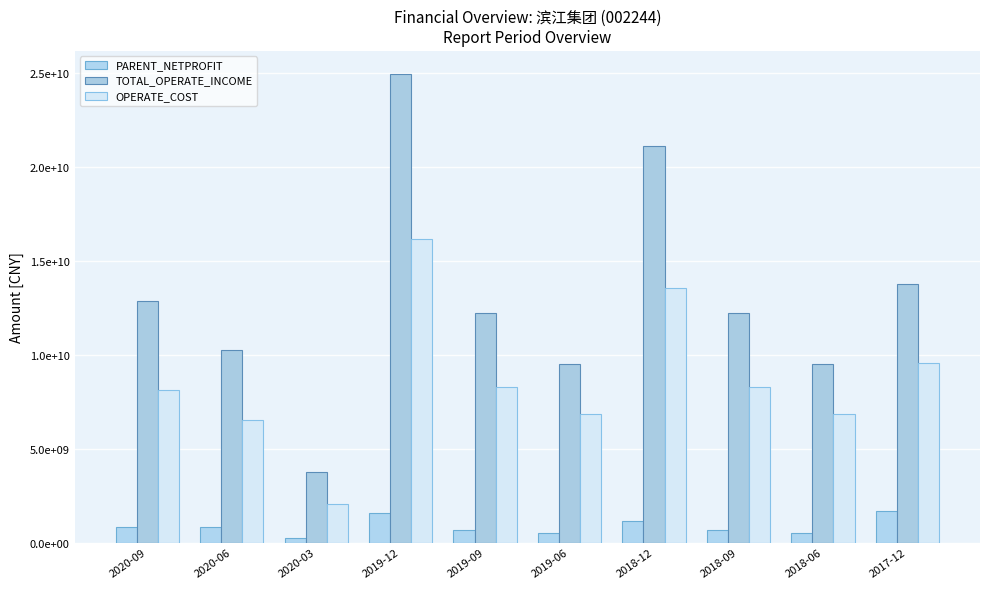

What position from the left is 2020-03?

3